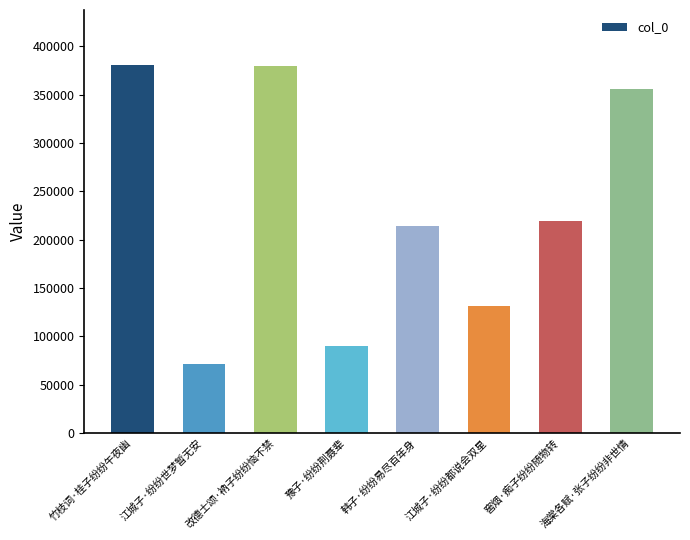

What is the label of the 4th bar from the left?

豫子·纷纷荆聂辈